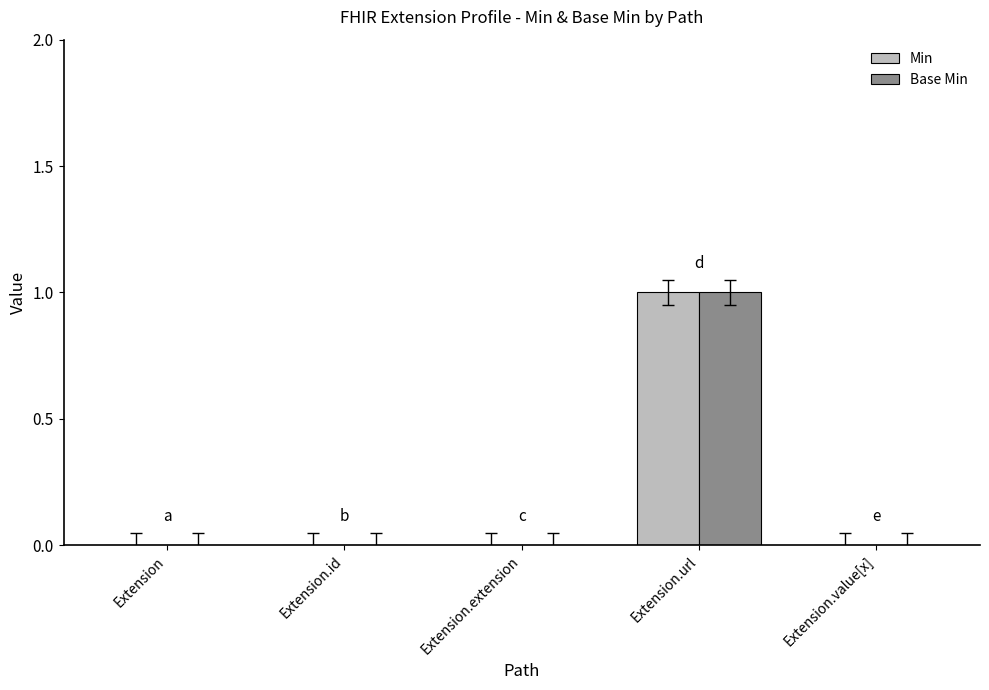

At which category is the sum across all series the highest?

Extension.url